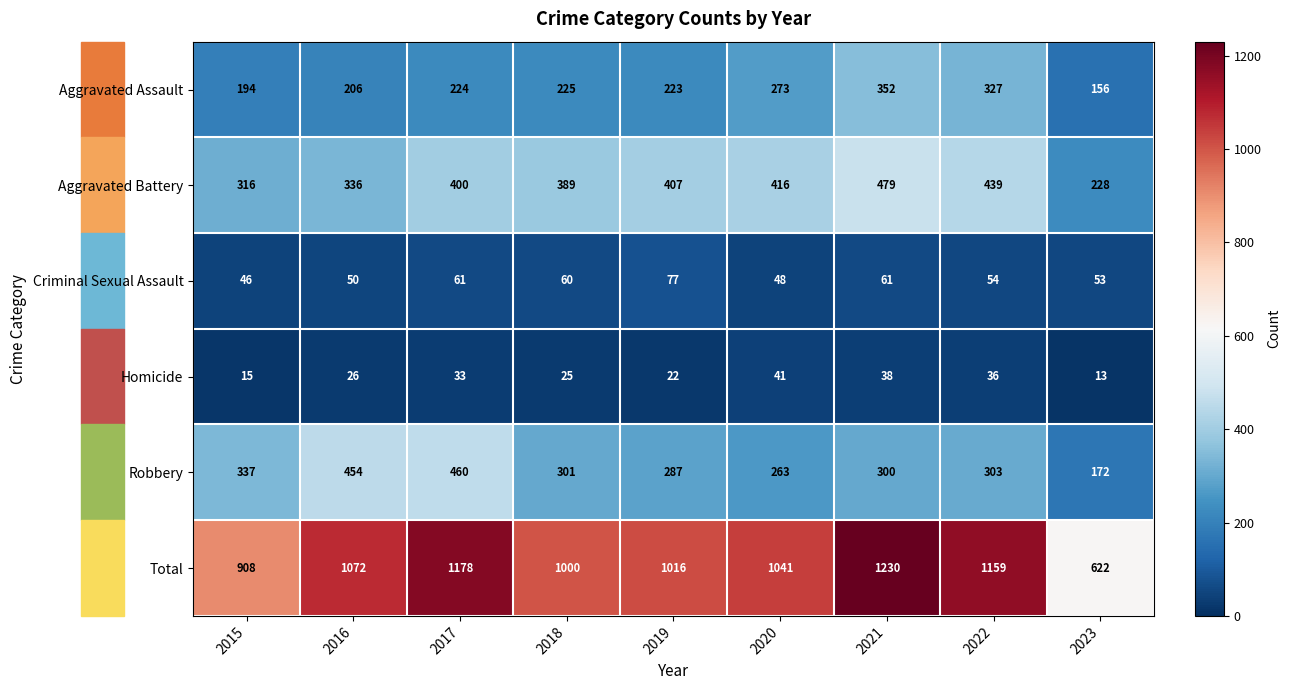

What value does the Aggravated Assault series have at 2021, to the nearest 50?

350